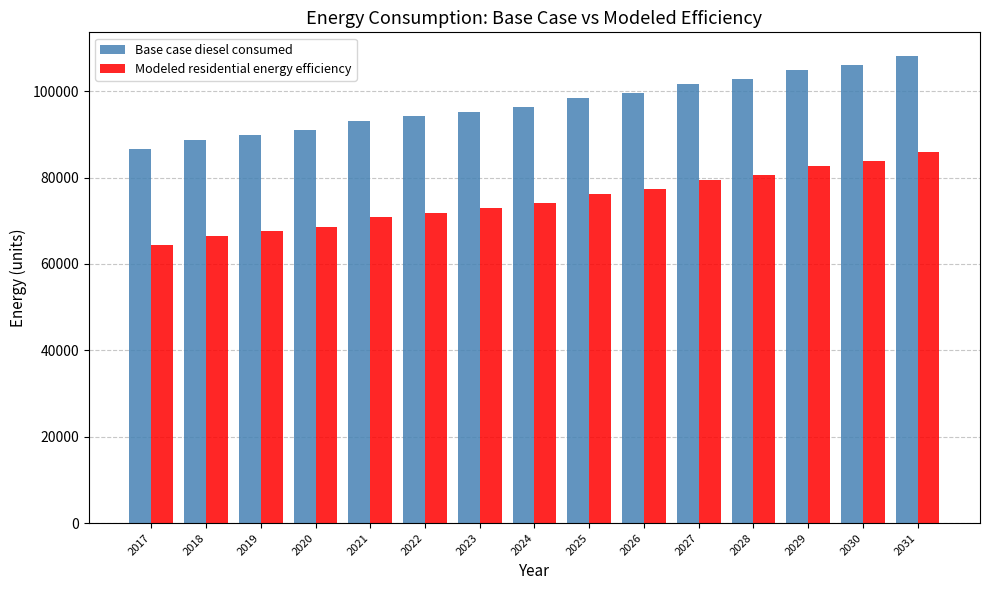

Is the value of Base case diesel consumed at 2019 greater than the value of Modeled residential energy efficiency at 2018?

Yes